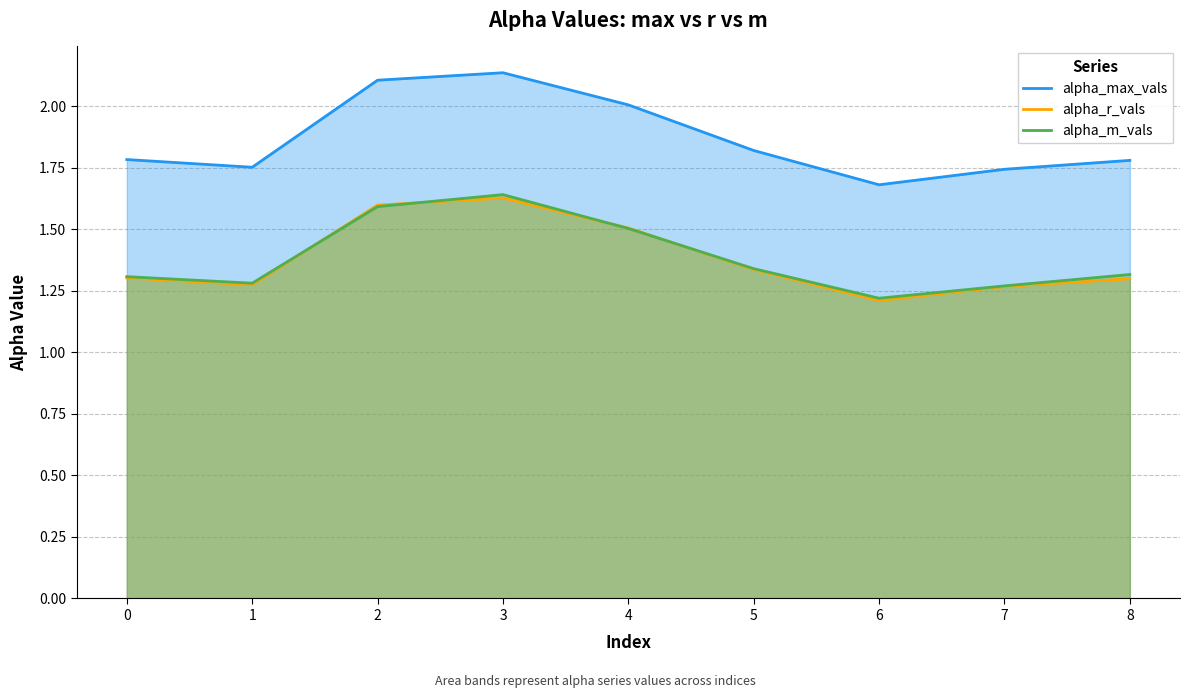

What is the total value across all series at 4?

5.0